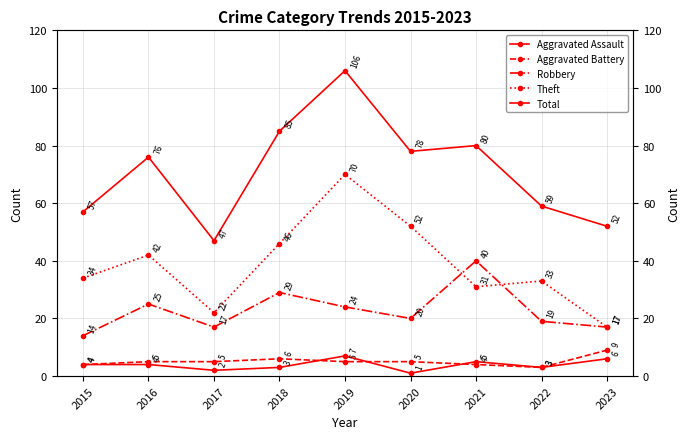

Rank the categories by Theft value from highest to lowest.

2019, 2020, 2018, 2016, 2015, 2022, 2021, 2017, 2023